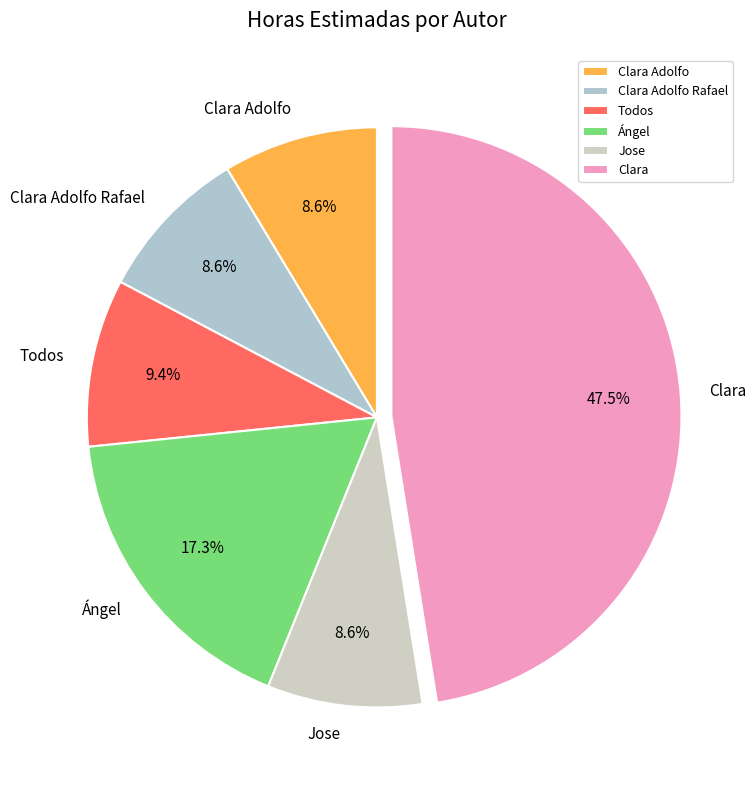

What is the largest slice in the pie chart?

Clara